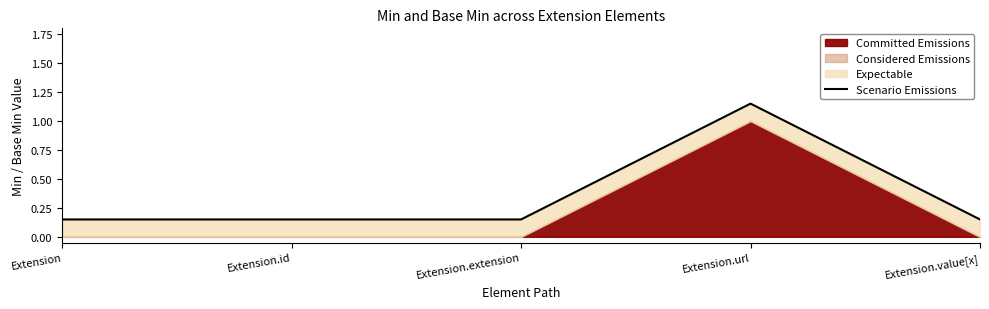

Reading right to left, extract all data points from this chart.

Extension.value[x]=0.1	Extension.url=1.1	Extension.extension=0.1	Extension.id=0.1	Extension=0.1